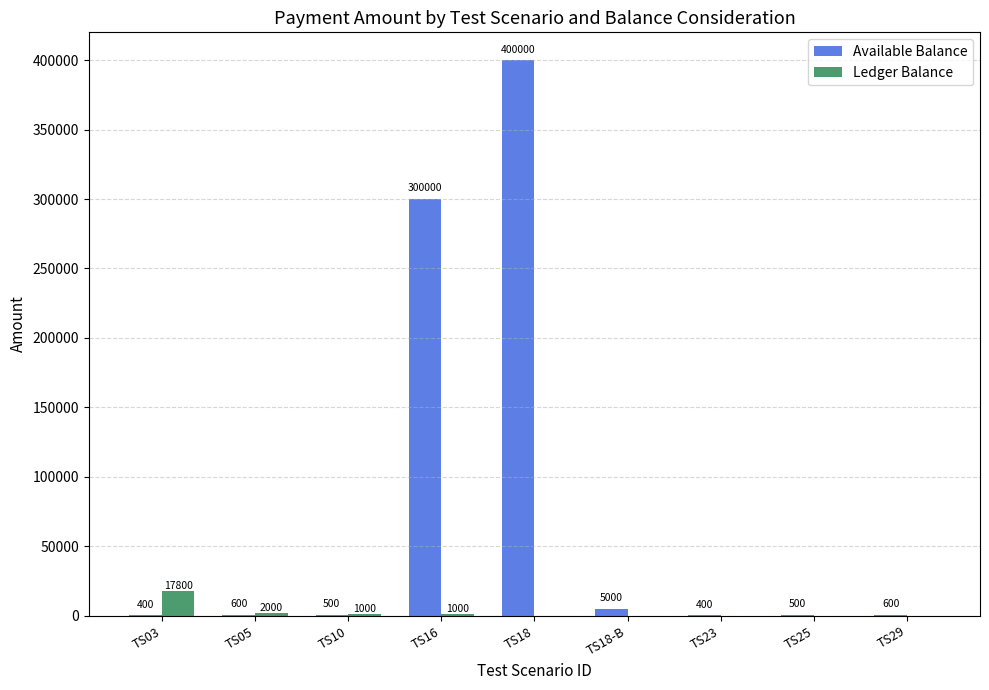

Count the number of categories in the chart.

9